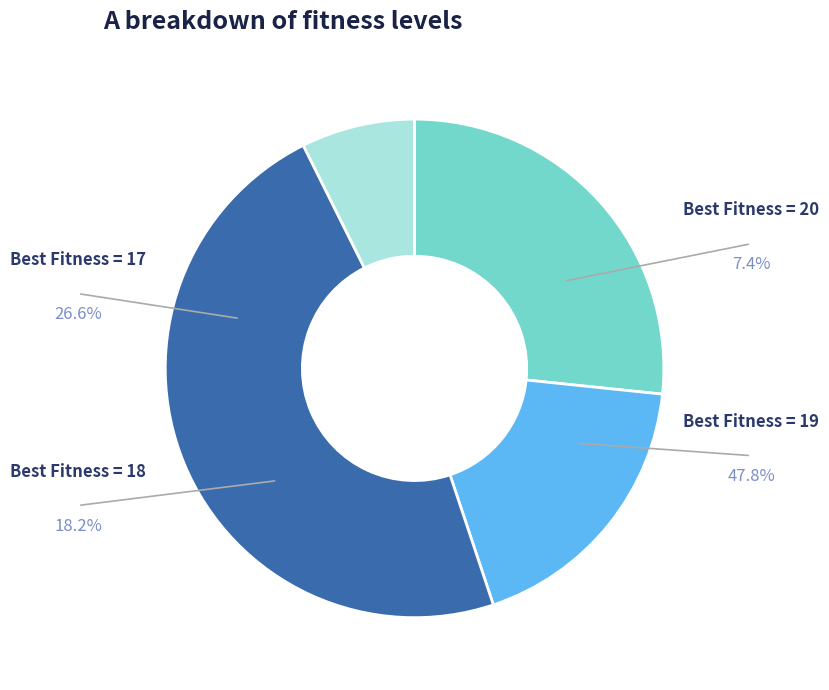

Does any single category account for the majority?

No